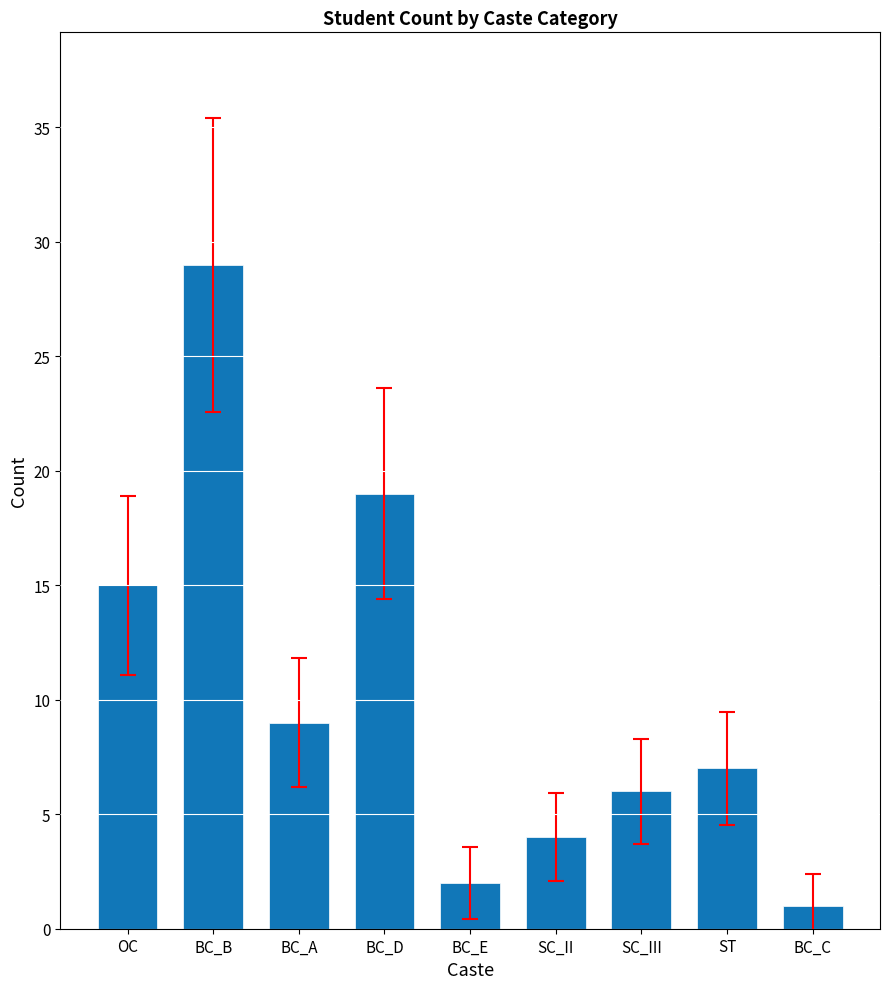

What is the difference between the maximum and minimum values?

28